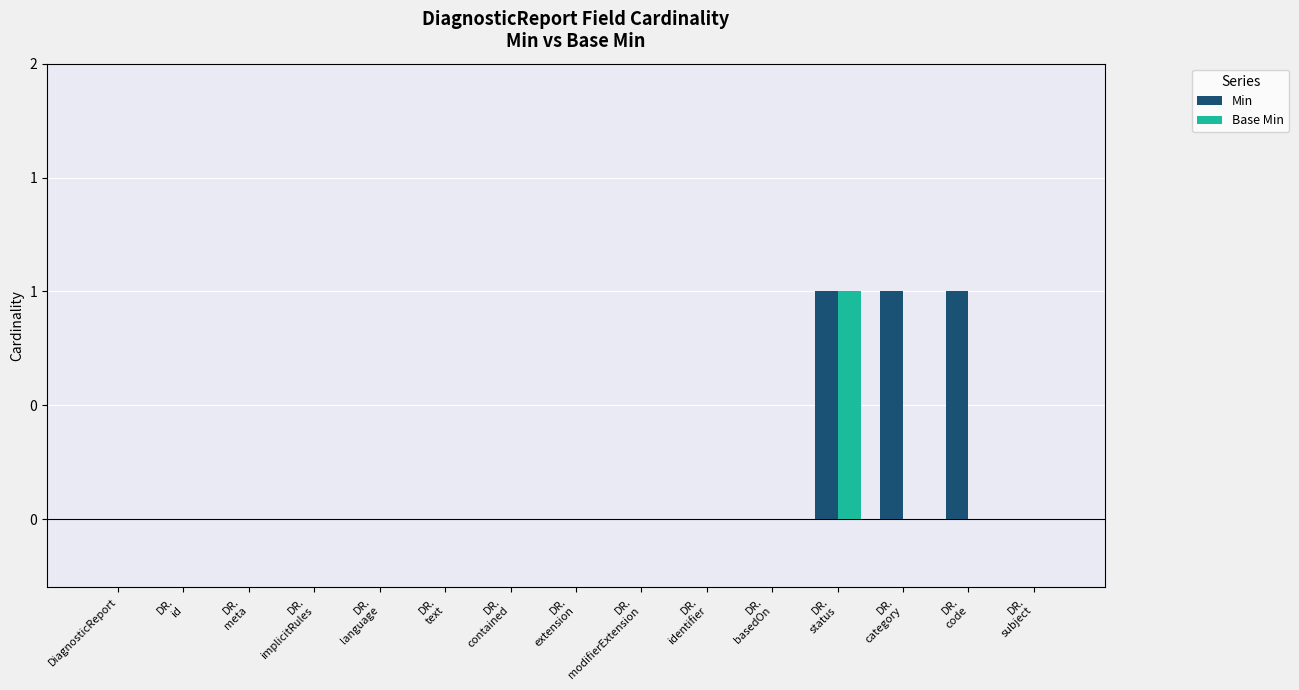

Are the bars grouped side by side (vs. stacked)?

Yes